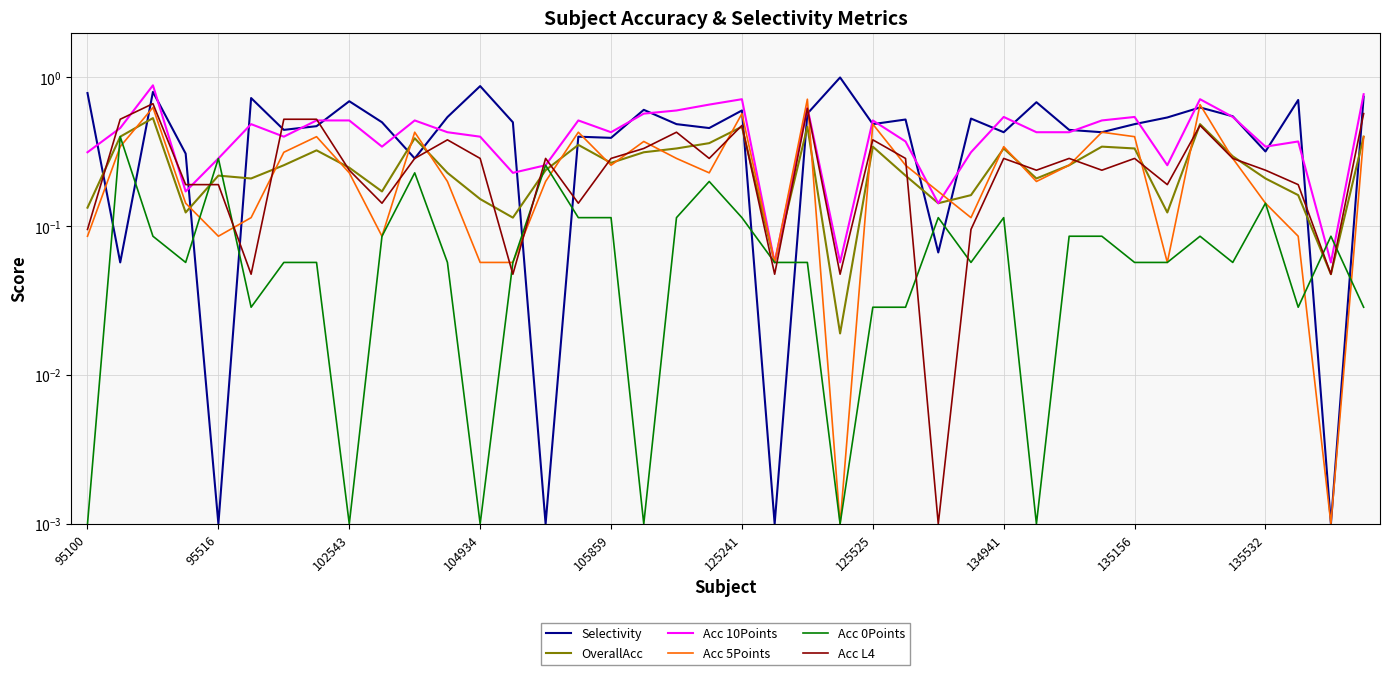

What is the maximum value for Acc 0Points?

0.4